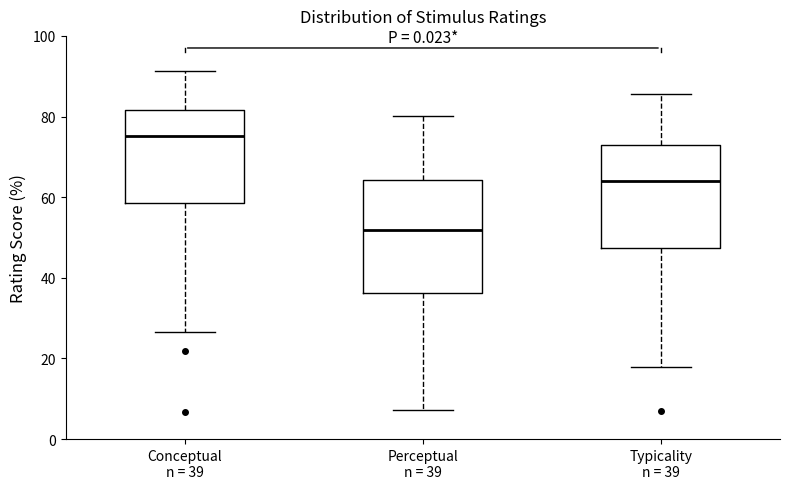

Reading left to right, transcribe this box plot: for each box, give where its median line is, the range the box spans, and where its two whiskers end, as read against the y-axis. The values are not printed on the chart, so give them approximately, as read against the axis.

Conceptual n = 39: median 76, box 58 to 82, whiskers 26 to 92
Perceptual n = 39: median 52, box 36 to 64, whiskers 8 to 80
Typicality n = 39: median 64, box 48 to 72, whiskers 18 to 86